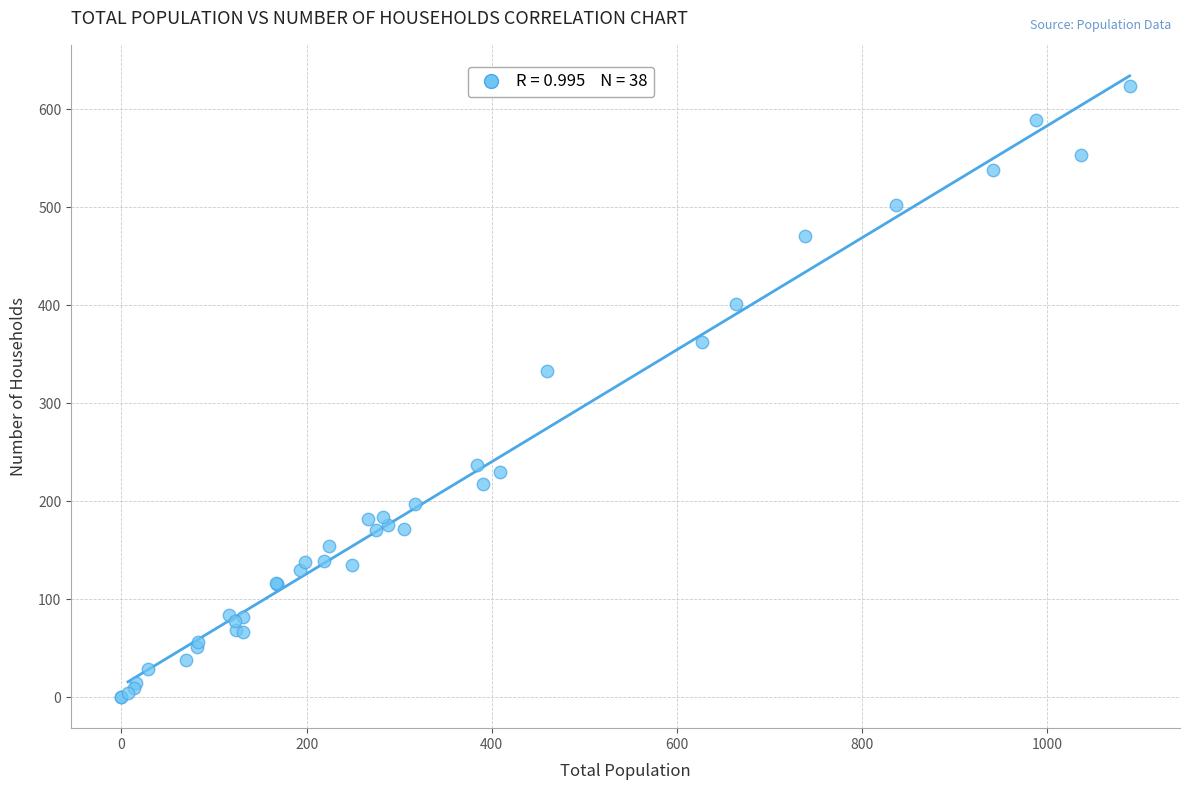

What Y value in the scatter plot is closest to 312?

333